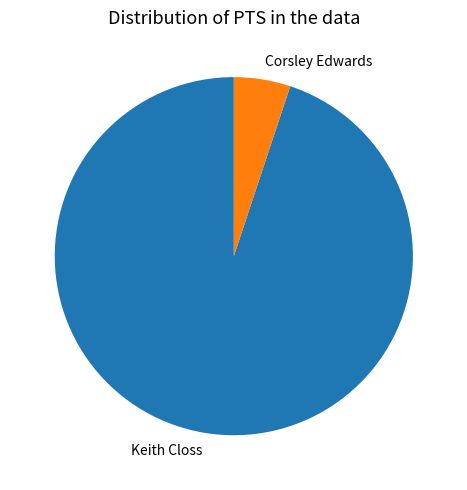

Is there any slice that represents more than half of the pie?

Yes